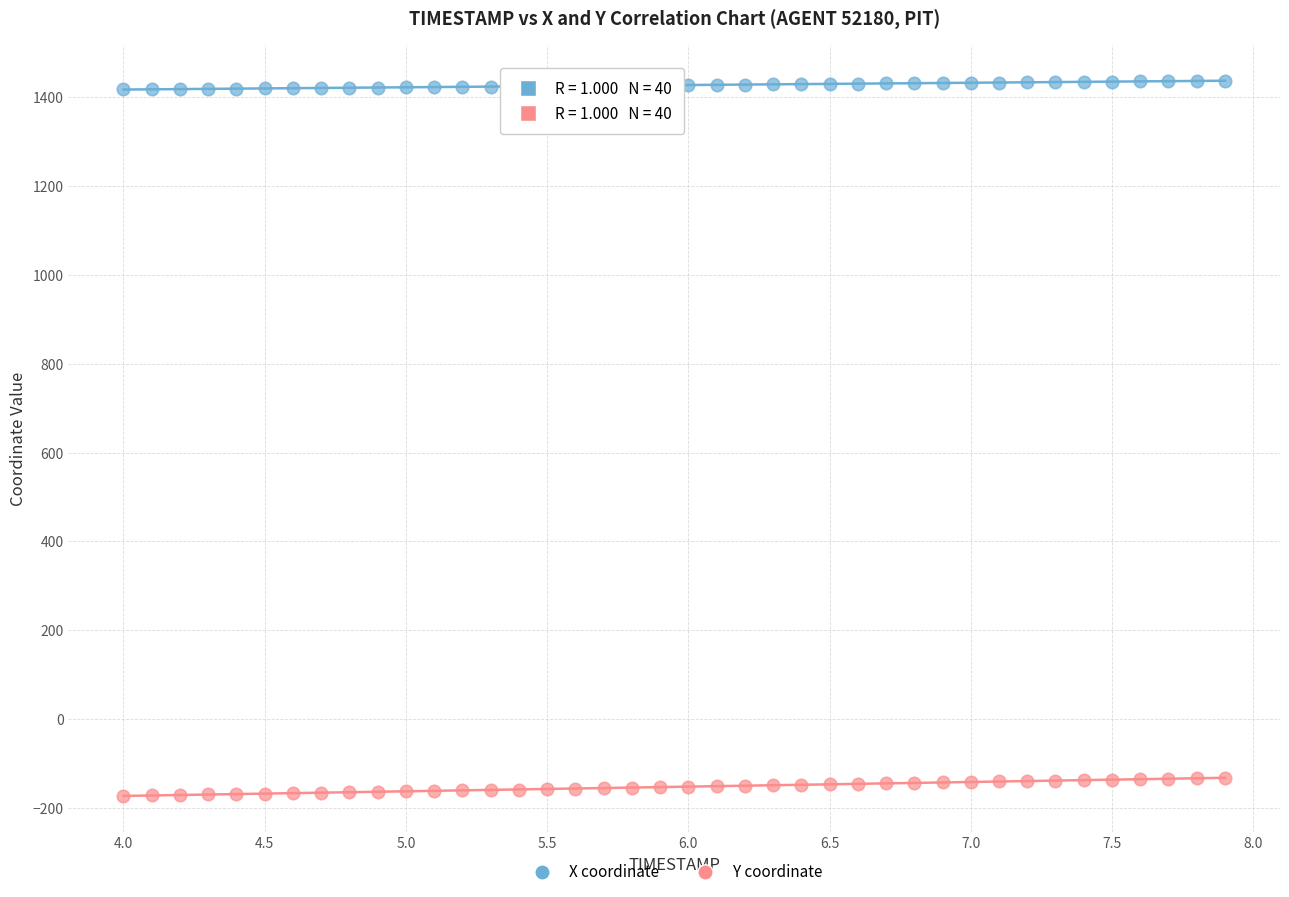

Across all data points, what is the range of X values (max minus min)?

3.9